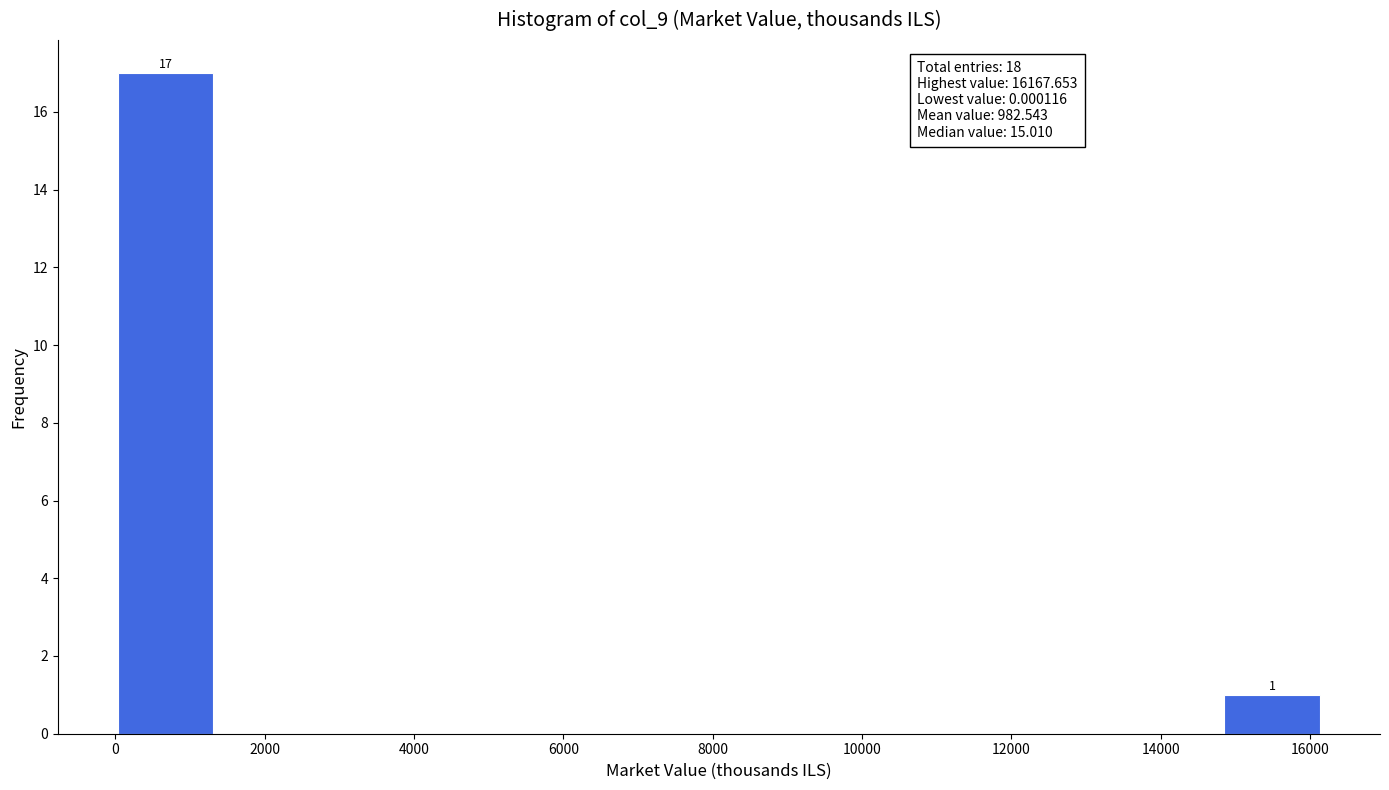

Which range on the x-axis has the tallest bar?

0 to 1400